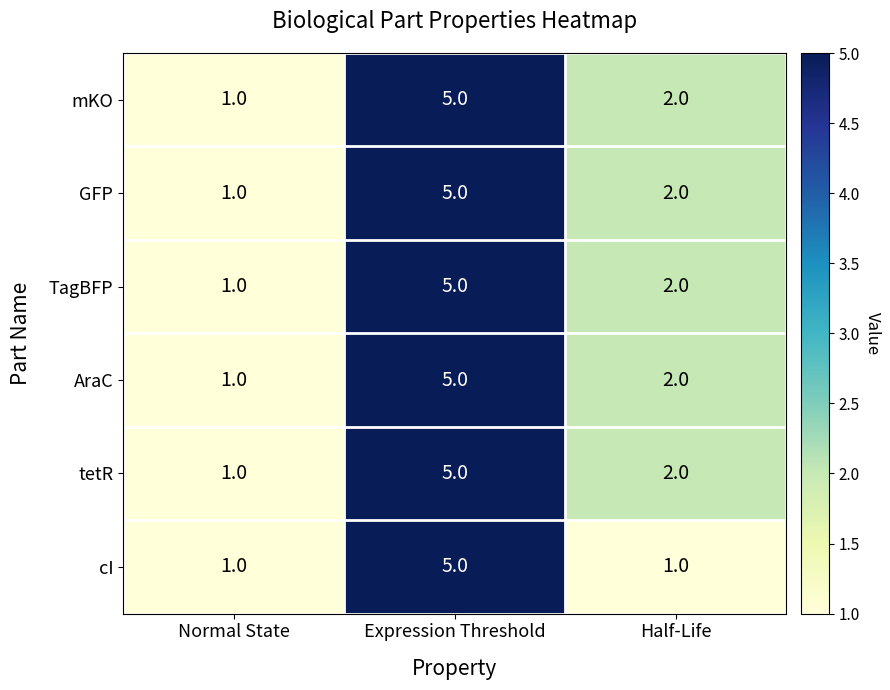

What is the total value across all series at Expression Threshold?

30